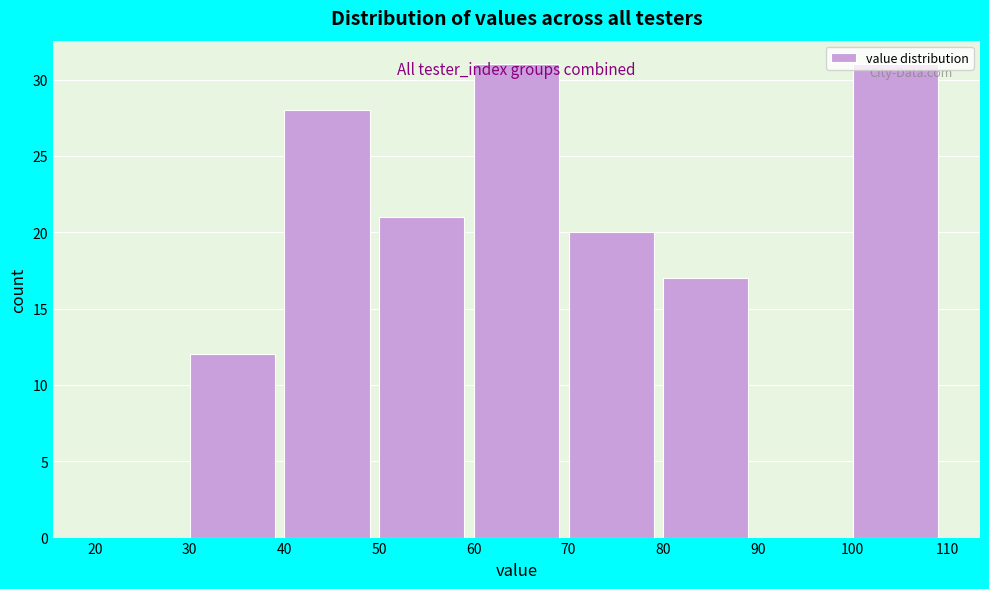

How tall is the bar that spans 50 to 60 on the x-axis? The values are not printed on the chart, so give them approximately, as read against the axis.

21